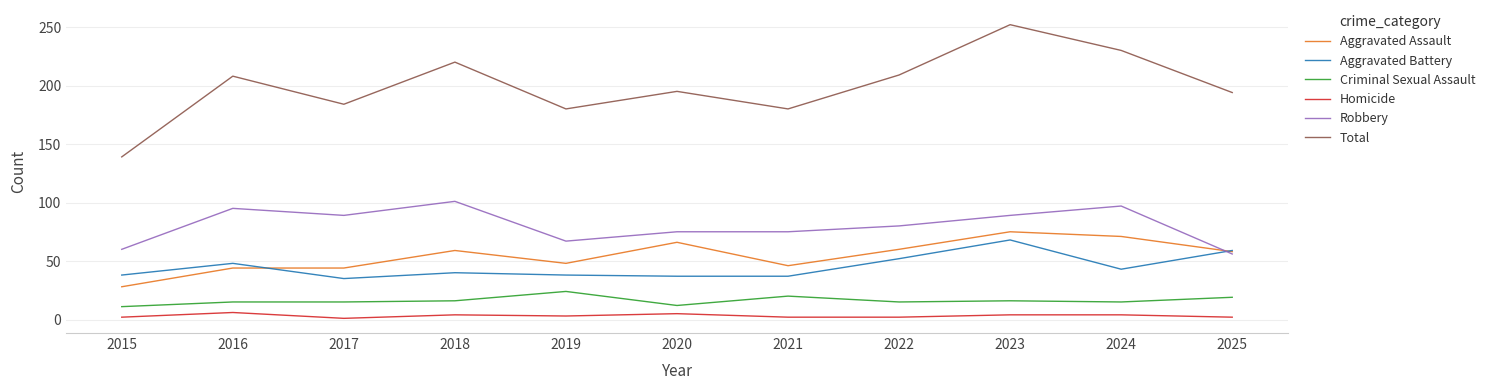

True or false: Robbery and Total intersect in this chart.

False